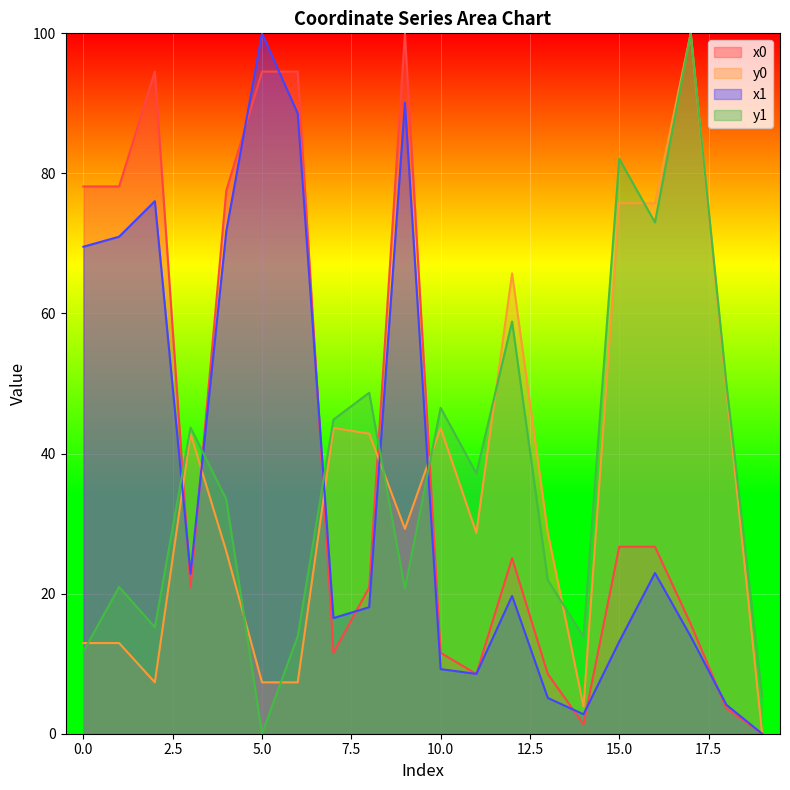

What is the greatest value displayed?

100.0